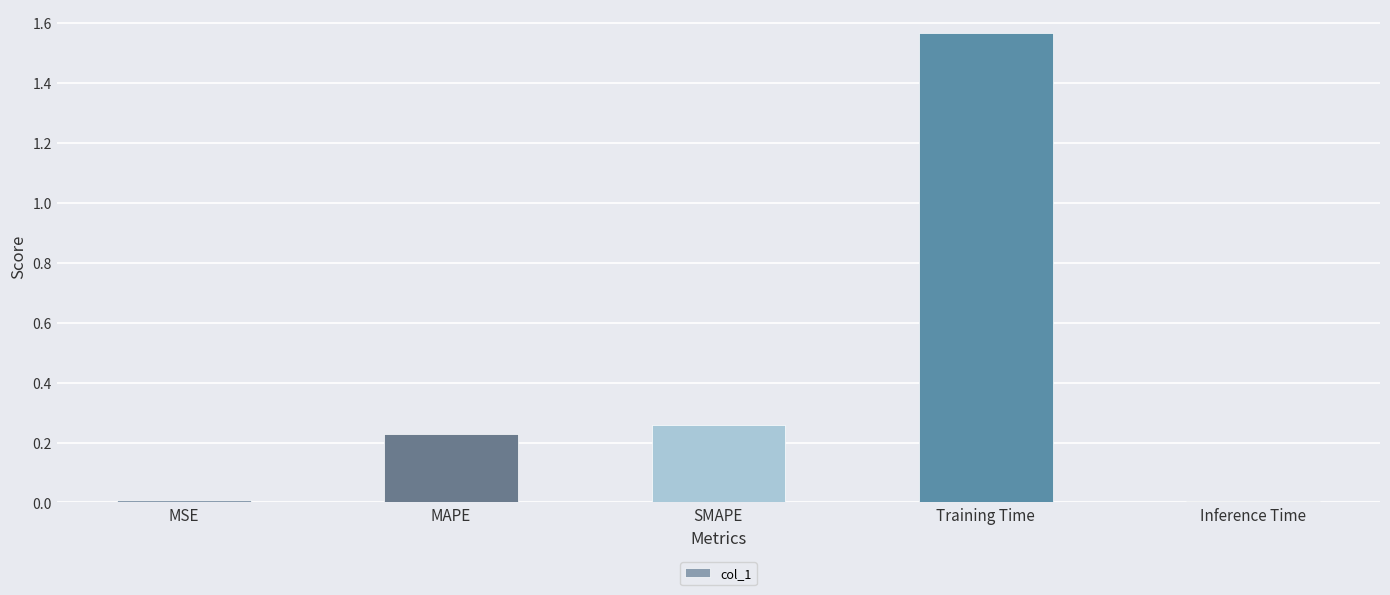

What is the sum of the values at Training Time and SMAPE?

1.8